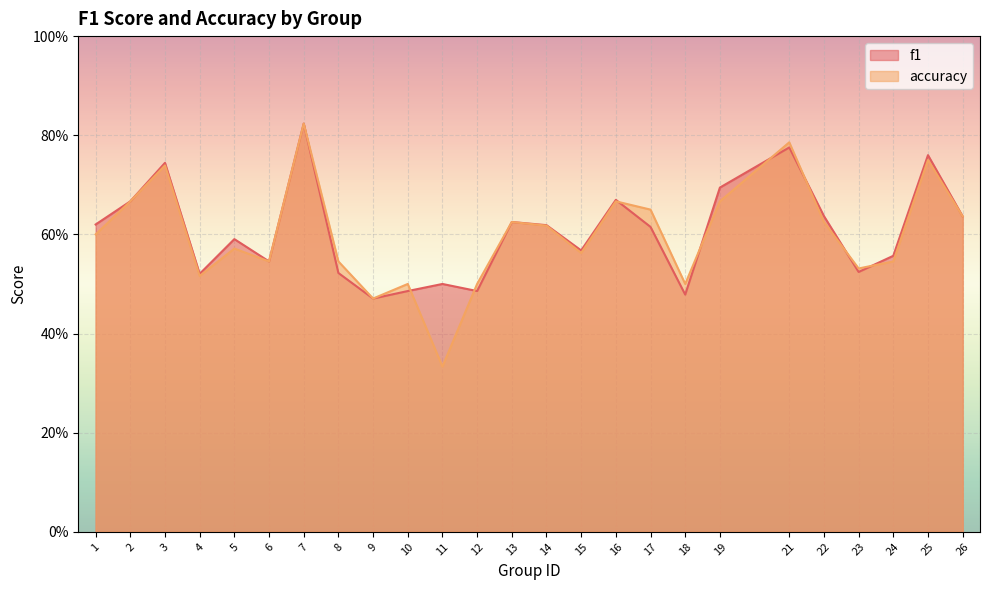

Which series ends up on top after the final intersection of accuracy and f1?

f1